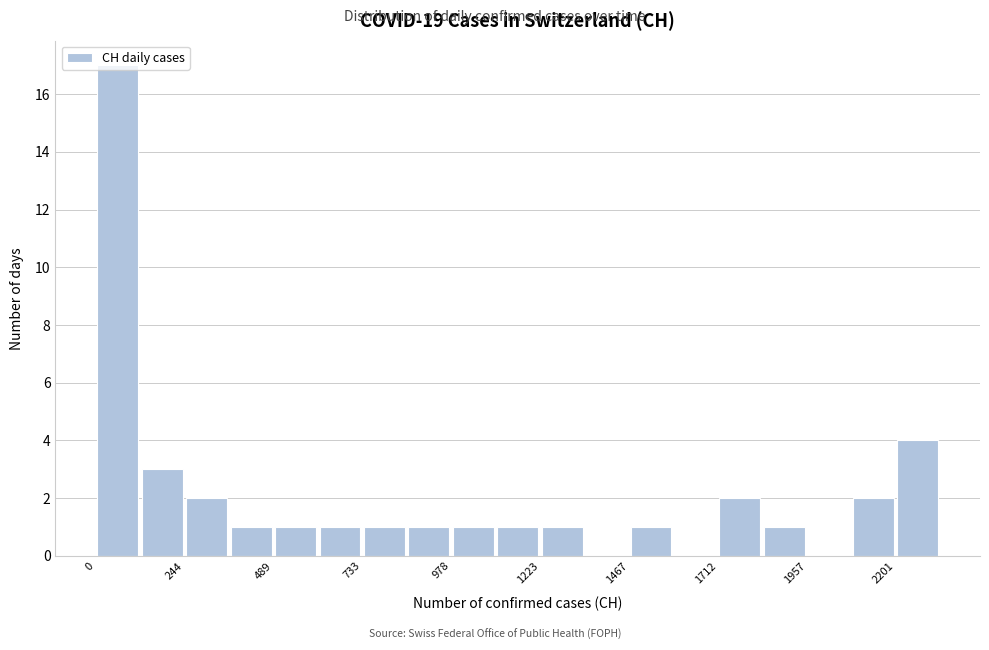

Read against the x-axis, roughly where is the centre of the tallest bar?

50